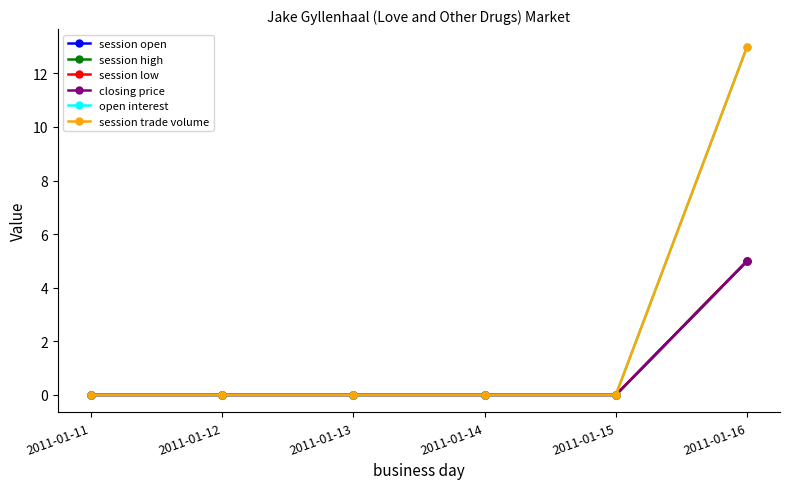

The value of session open at 2011-01-16 is 5. True or false?

True